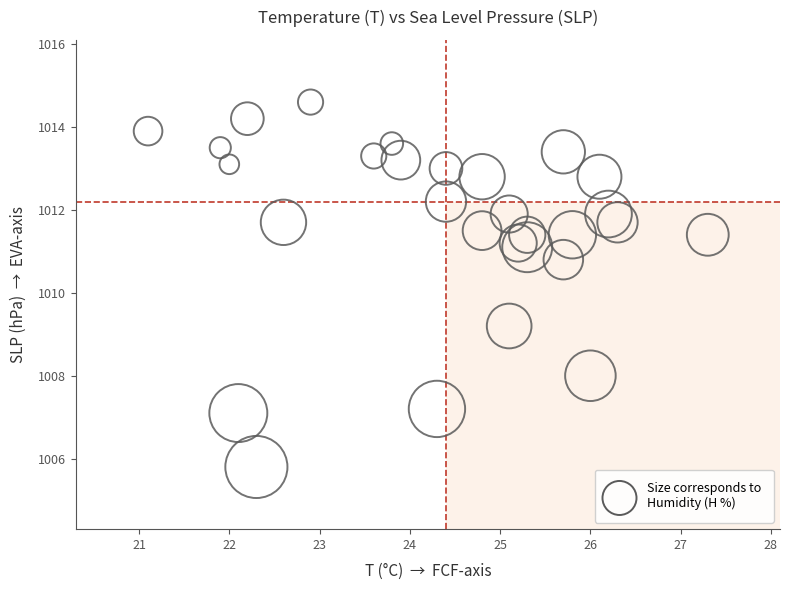

What is the range of Y values (max minus min)?

8.8